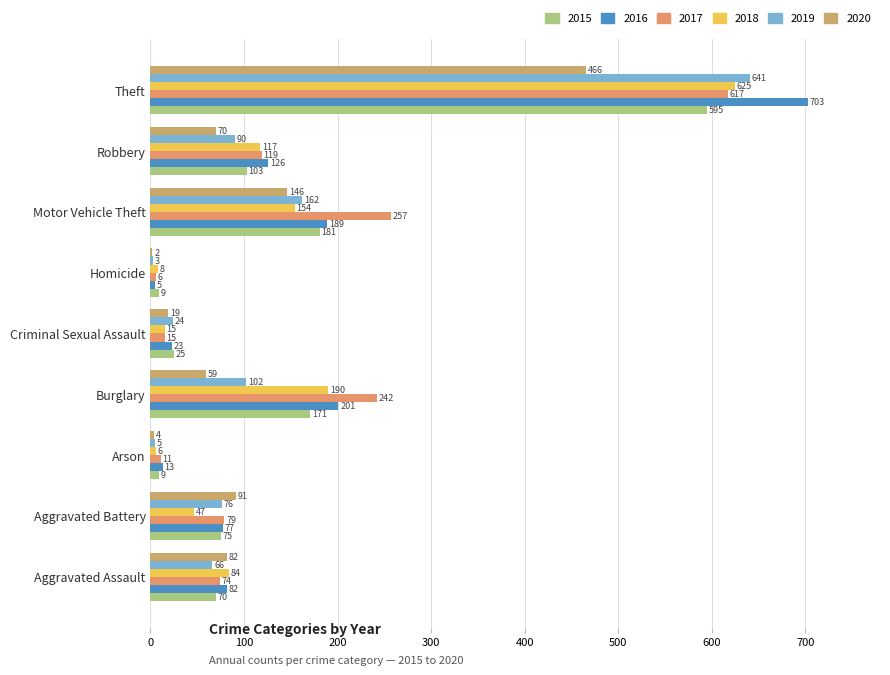

How many data points does each series have?

9